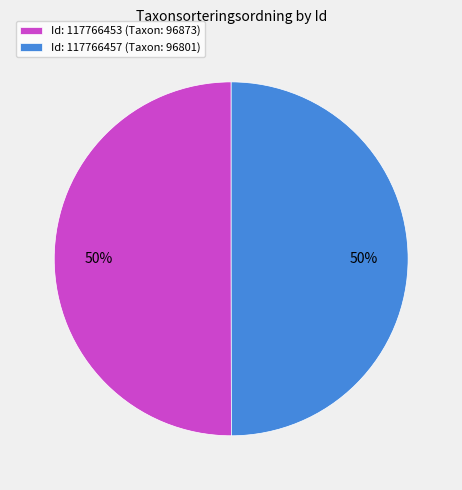

True or false: Id: 117766453 (Taxon: 96873) accounts for 50% of the total.

True